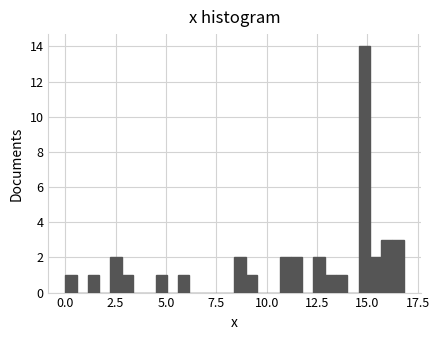

Around what value on the x-axis is the tallest bar? Give the approximate position of its centre, as read against the axis.

15.0